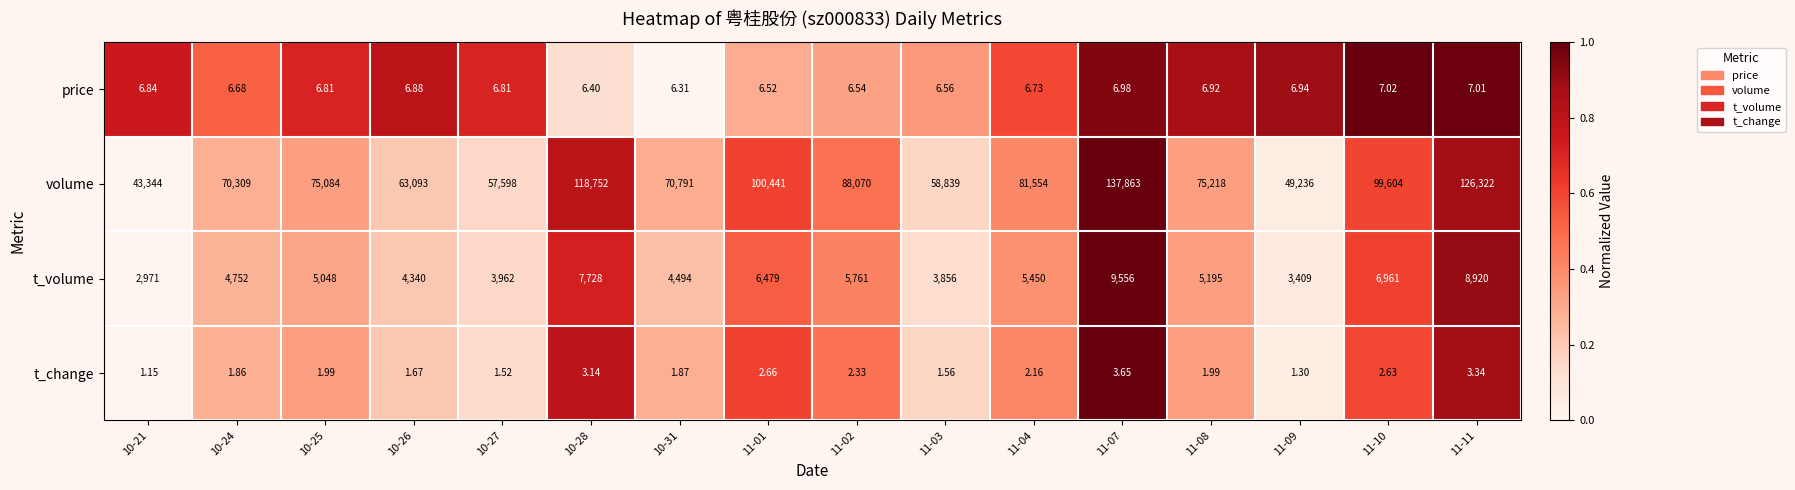

List the series in order of their peak value, lowest first.

t_change, price, t_volume, volume